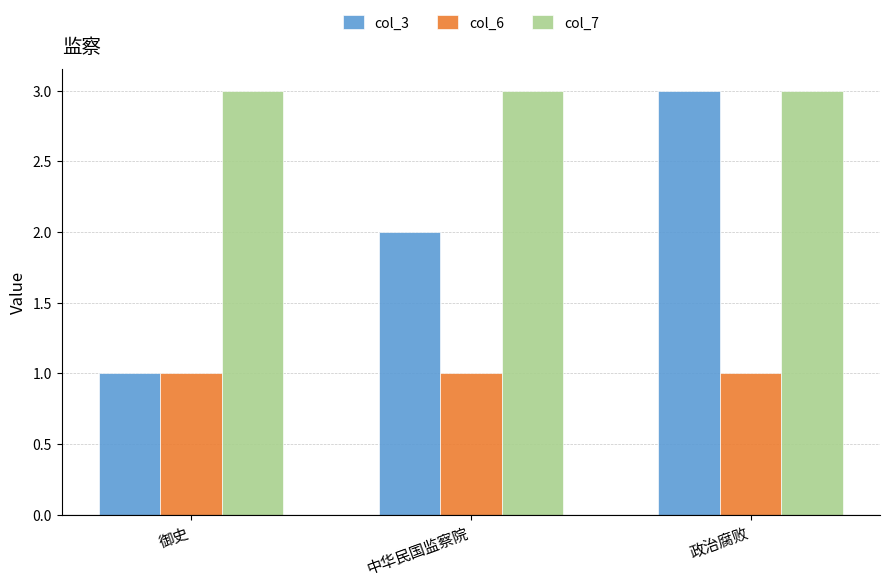

What is the sum of the col_6 values at 御史 and 中华民国监察院?

2